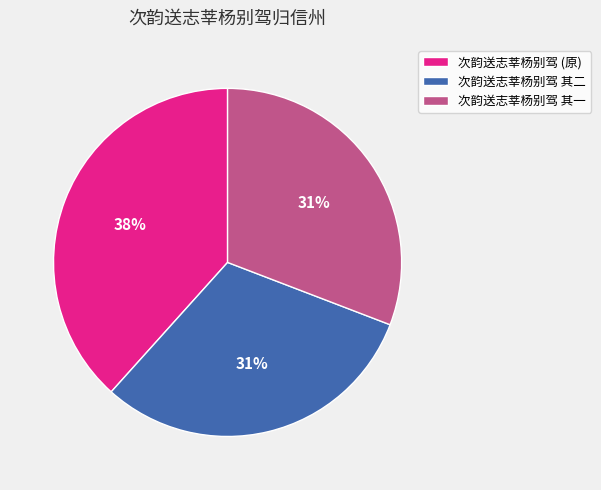

Which slice is the largest?

次韵送志莘杨别驾 (原)